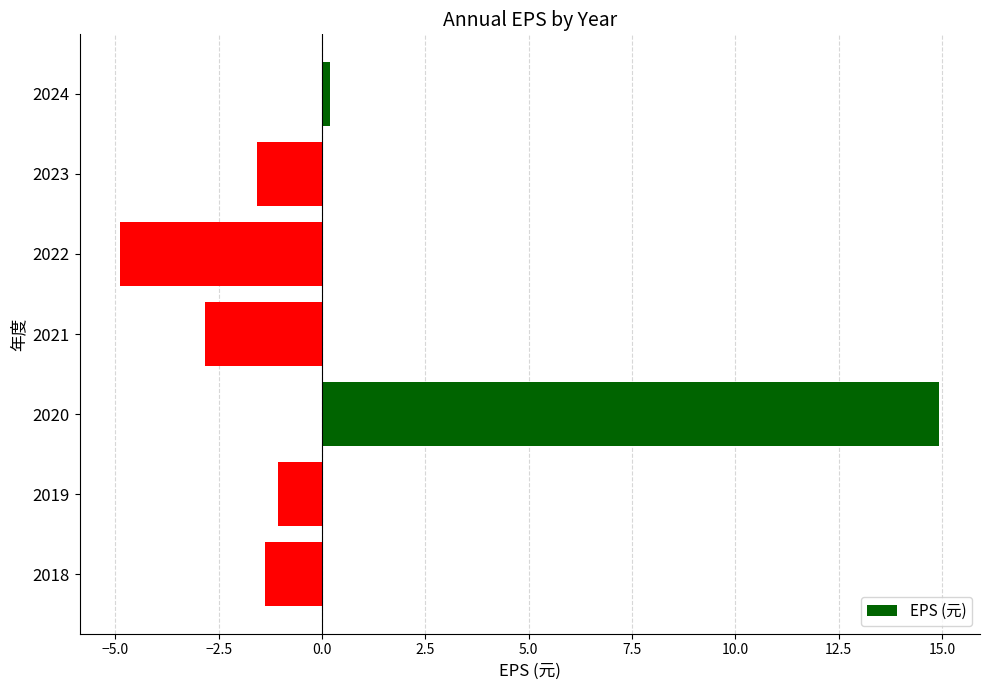

List the labels in order of value, smallest first.

2022, 2021, 2023, 2018, 2019, 2024, 2020